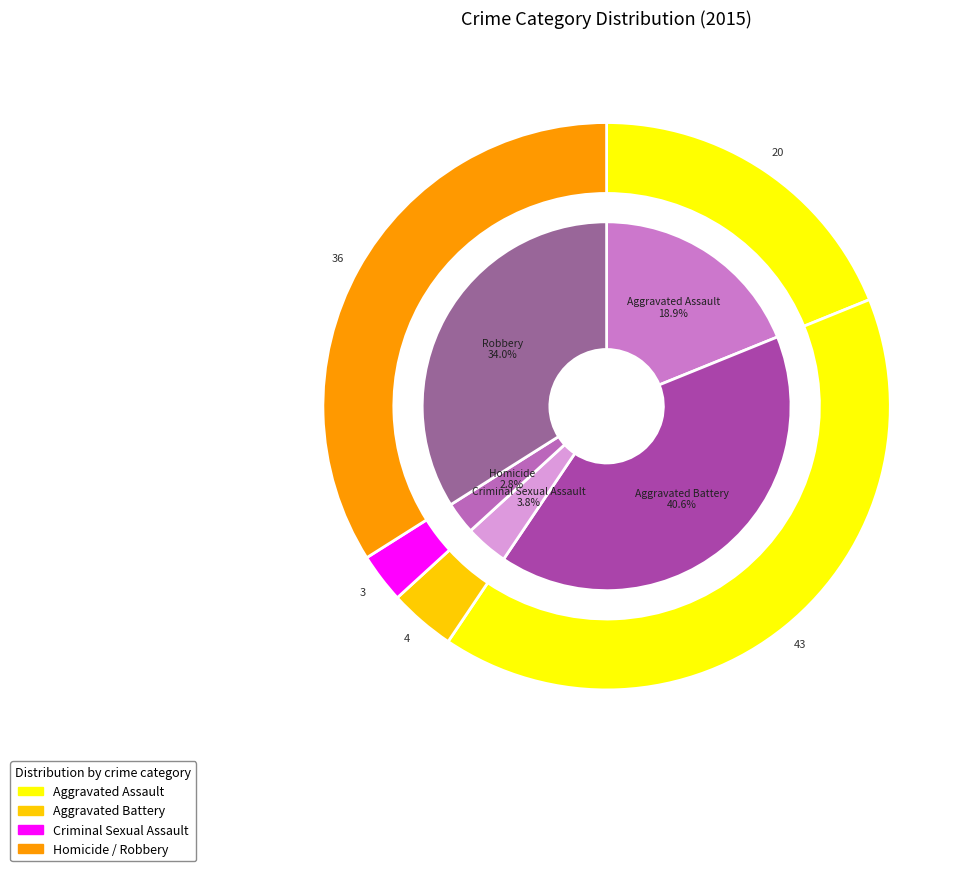

Rank the categories by value from lowest to highest.

Homicide, Criminal Sexual Assault, Aggravated Assault, Robbery, Aggravated Battery